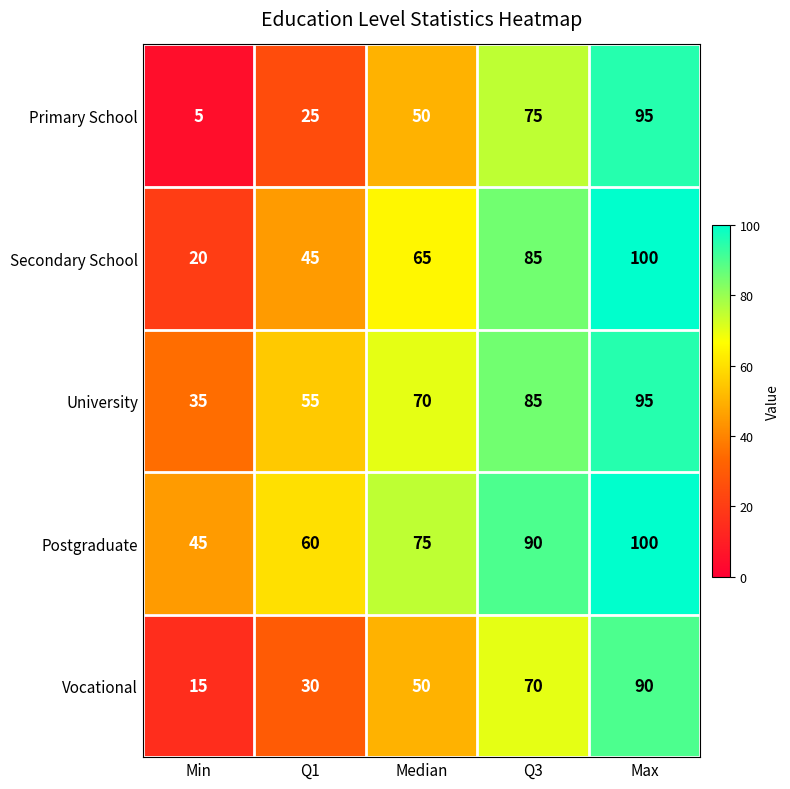

What value does the University series have at Q3?

85